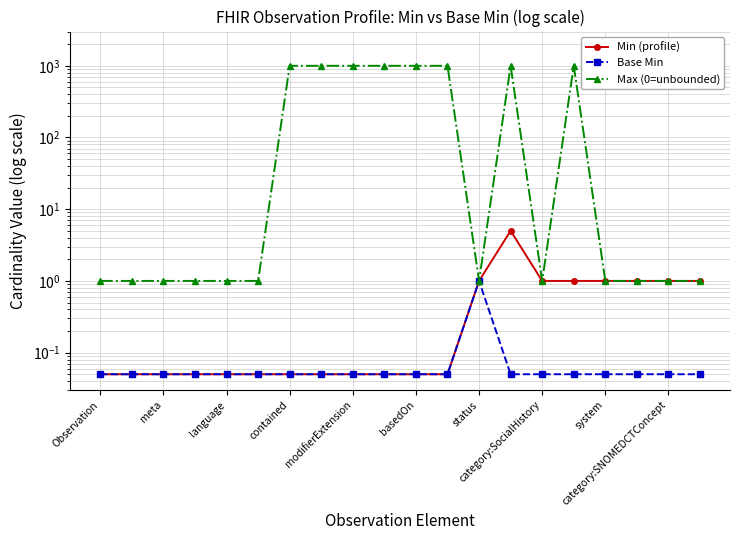

True or false: Min (profile) has more than 2 points higher than both neighbors.

False